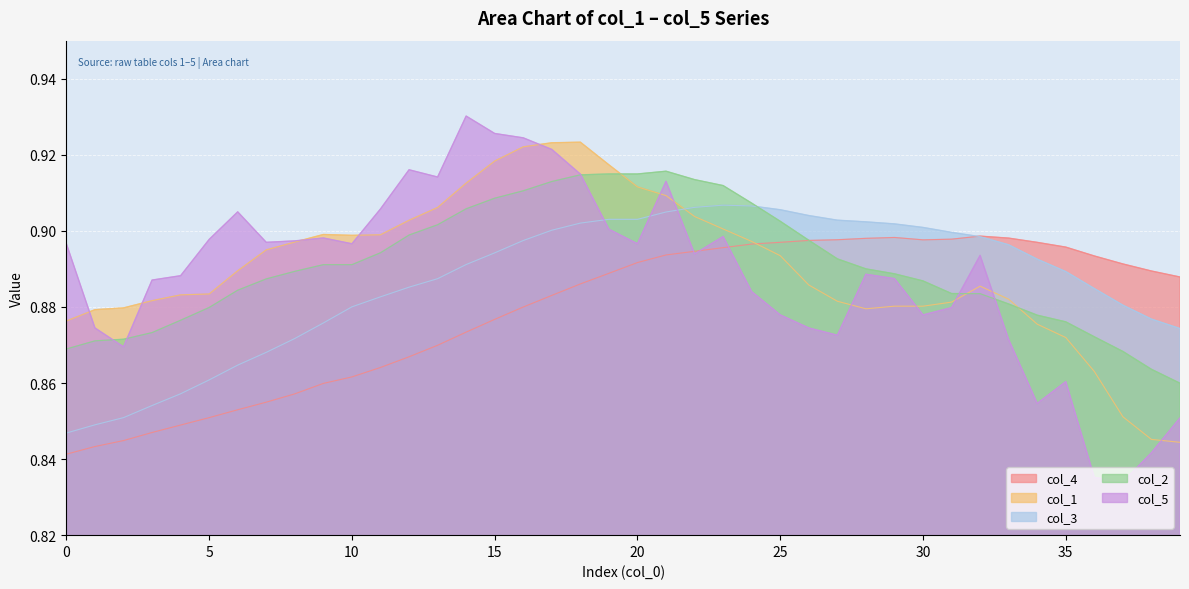

Reading left to right, what are all the values shown in this chart?

col_4: 0=0.8	1=0.8	2=0.8	3=0.8	4=0.8	5=0.9	6=0.9	7=0.9	8=0.9	9=0.9	10=0.9	11=0.9	12=0.9	13=0.9	14=0.9	15=0.9	16=0.9	17=0.9	18=0.9	19=0.9	20=0.9	21=0.9	22=0.9	23=0.9	24=0.9	25=0.9	26=0.9	27=0.9	28=0.9	29=0.9	30=0.9	31=0.9	32=0.9	33=0.9	34=0.9	35=0.9	36=0.9	37=0.9	38=0.9	39=0.9
col_1: 0=0.9	1=0.9	2=0.9	3=0.9	4=0.9	5=0.9	6=0.9	7=0.9	8=0.9	9=0.9	10=0.9	11=0.9	12=0.9	13=0.9	14=0.9	15=0.9	16=0.9	17=0.9	18=0.9	19=0.9	20=0.9	21=0.9	22=0.9	23=0.9	24=0.9	25=0.9	26=0.9	27=0.9	28=0.9	29=0.9	30=0.9	31=0.9	32=0.9	33=0.9	34=0.9	35=0.9	36=0.9	37=0.9	38=0.8	39=0.8
col_3: 0=0.8	1=0.8	2=0.9	3=0.9	4=0.9	5=0.9	6=0.9	7=0.9	8=0.9	9=0.9	10=0.9	11=0.9	12=0.9	13=0.9	14=0.9	15=0.9	16=0.9	17=0.9	18=0.9	19=0.9	20=0.9	21=0.9	22=0.9	23=0.9	24=0.9	25=0.9	26=0.9	27=0.9	28=0.9	29=0.9	30=0.9	31=0.9	32=0.9	33=0.9	34=0.9	35=0.9	36=0.9	37=0.9	38=0.9	39=0.9
col_2: 0=0.9	1=0.9	2=0.9	3=0.9	4=0.9	5=0.9	6=0.9	7=0.9	8=0.9	9=0.9	10=0.9	11=0.9	12=0.9	13=0.9	14=0.9	15=0.9	16=0.9	17=0.9	18=0.9	19=0.9	20=0.9	21=0.9	22=0.9	23=0.9	24=0.9	25=0.9	26=0.9	27=0.9	28=0.9	29=0.9	30=0.9	31=0.9	32=0.9	33=0.9	34=0.9	35=0.9	36=0.9	37=0.9	38=0.9	39=0.9
col_5: 0=0.9	1=0.9	2=0.9	3=0.9	4=0.9	5=0.9	6=0.9	7=0.9	8=0.9	9=0.9	10=0.9	11=0.9	12=0.9	13=0.9	14=0.9	15=0.9	16=0.9	17=0.9	18=0.9	19=0.9	20=0.9	21=0.9	22=0.9	23=0.9	24=0.9	25=0.9	26=0.9	27=0.9	28=0.9	29=0.9	30=0.9	31=0.9	32=0.9	33=0.9	34=0.9	35=0.9	36=0.8	37=0.8	38=0.8	39=0.9